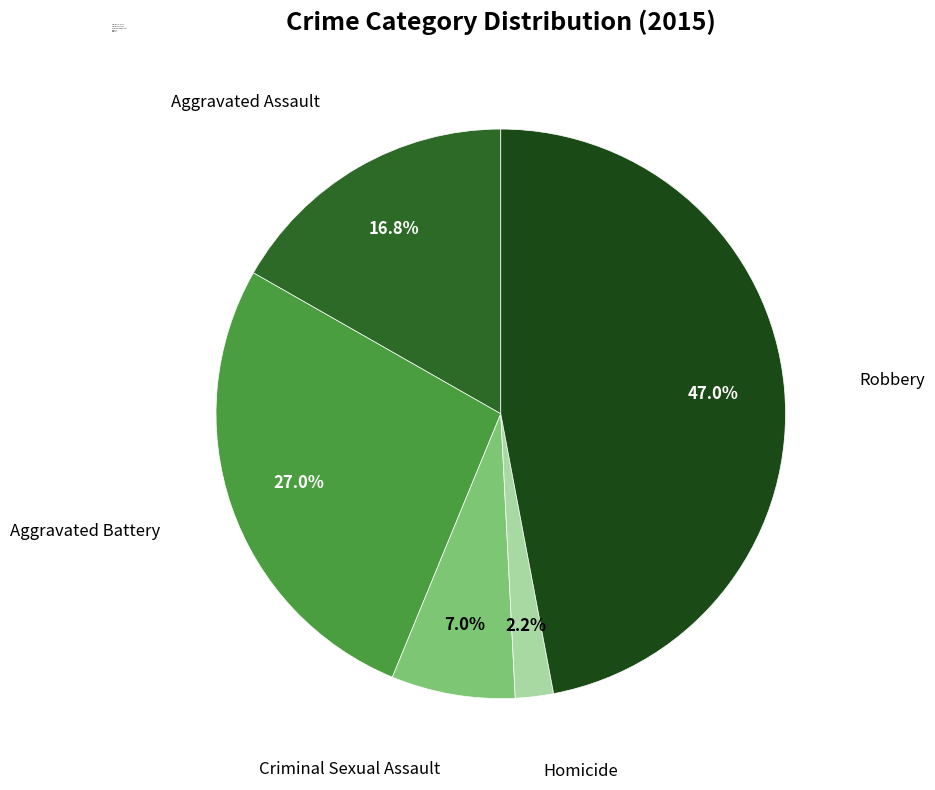

Does Aggravated Assault represent more than half of the total?

No